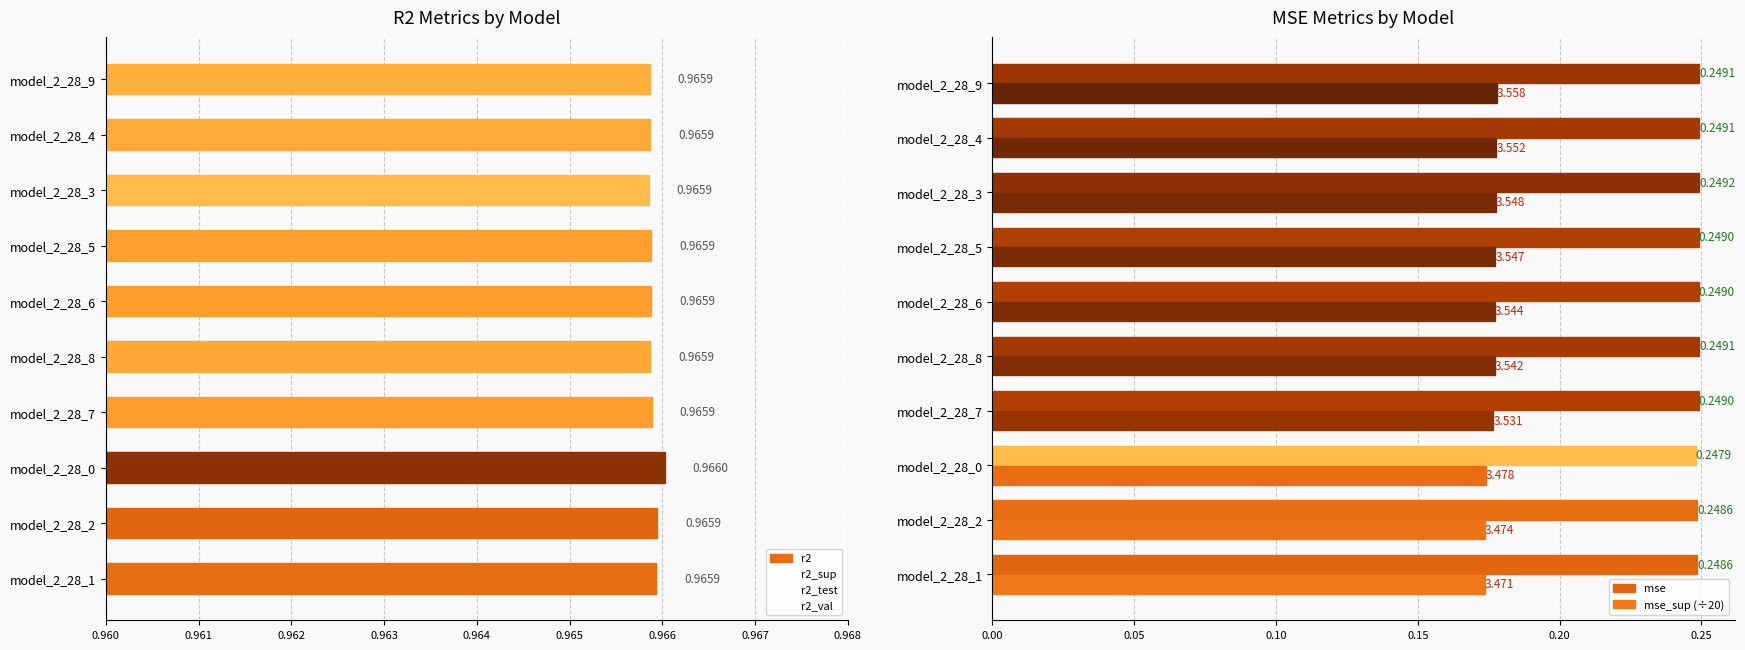

What are all the series names shown in the legend?

r2, r2_sup, r2_test, r2_val, mse, mse_sup (÷20)